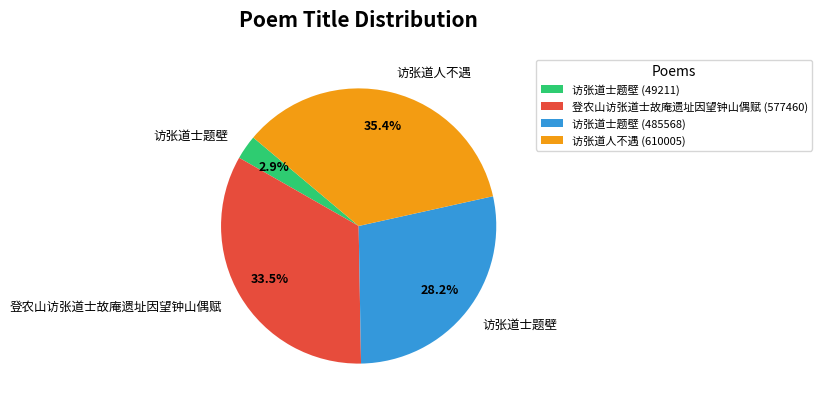

Which slice is the smallest?

访张道士题壁 (49211)